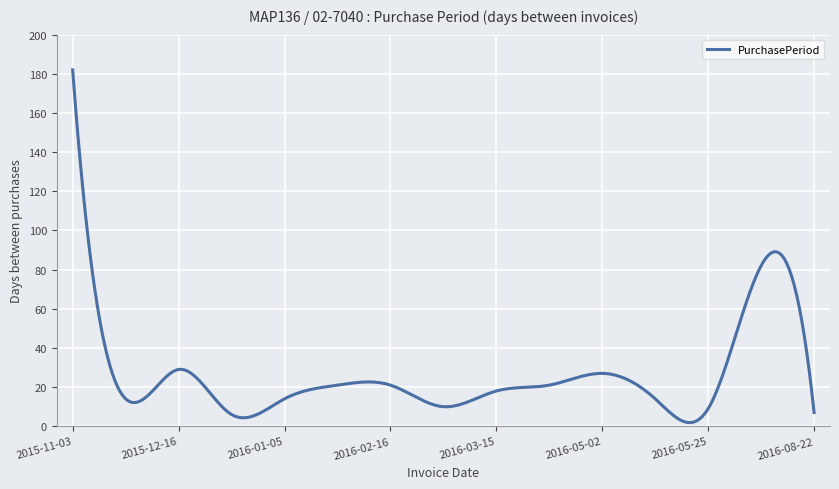

What is the maximum value shown in the chart?

182.0